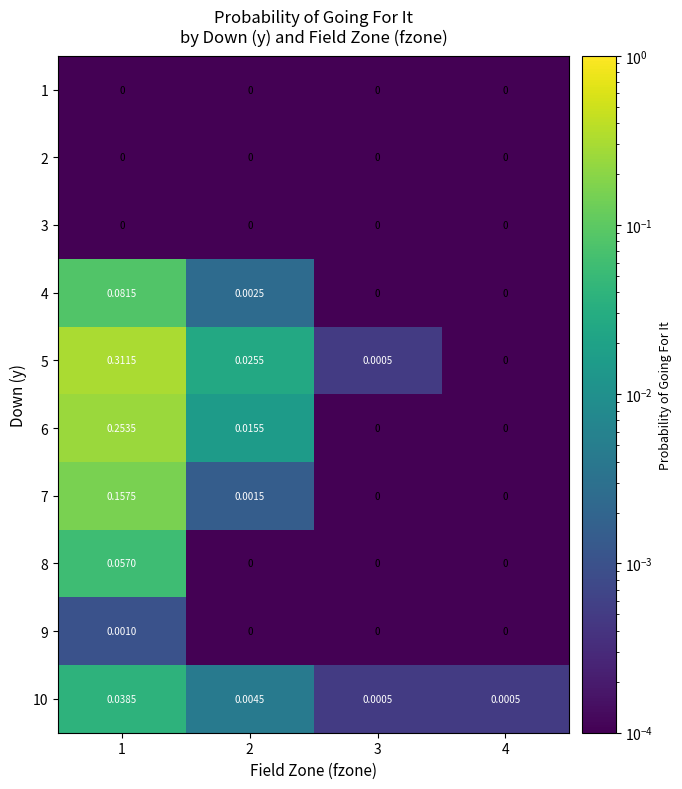

What is the greatest value displayed?

0.3